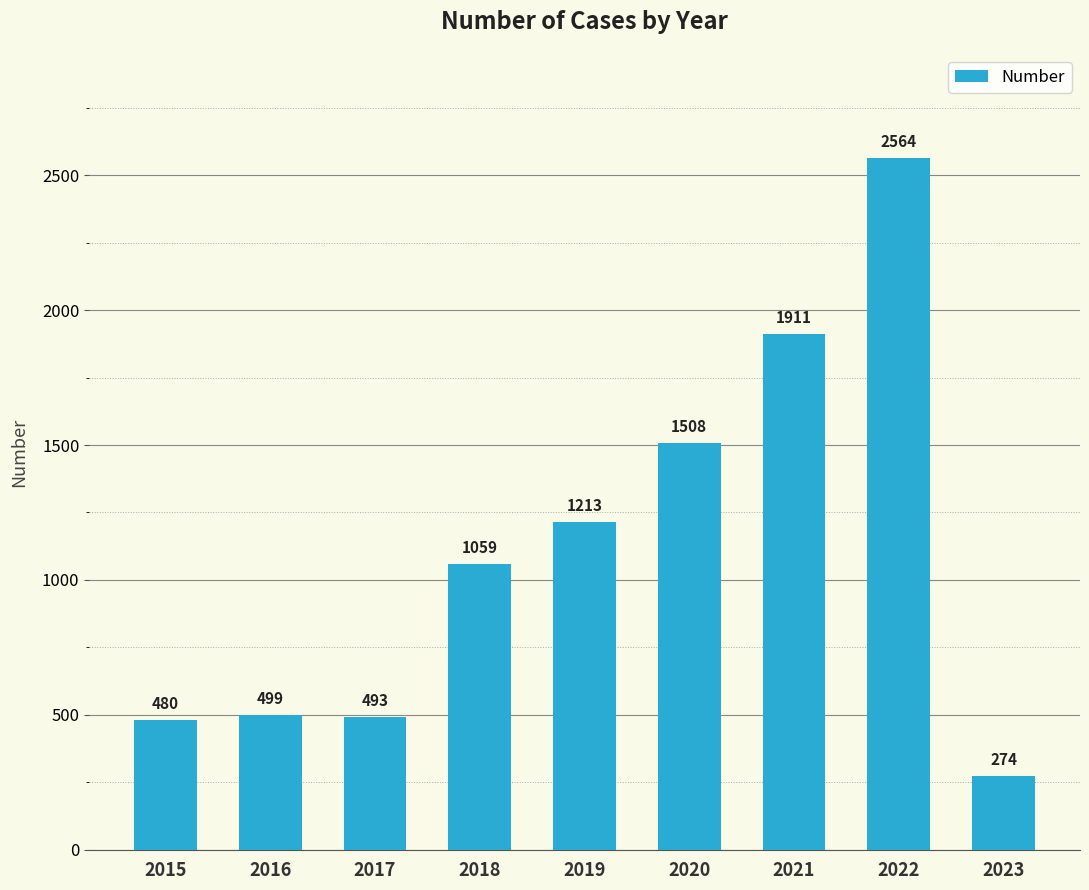

Does the chart contain any negative values?

No